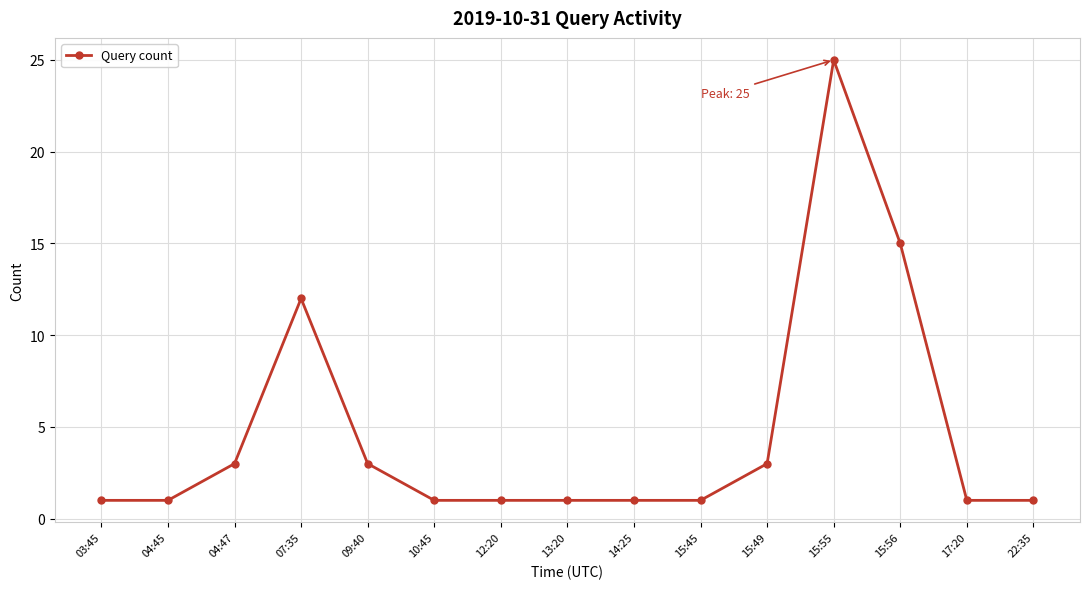

What is the sum of the values at 17:20 and 15:49?

4